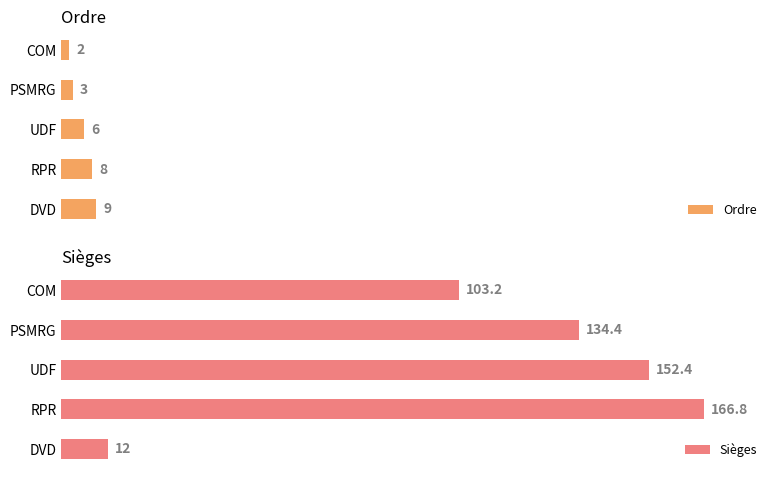

At which label does Ordre reach its peak?

DVD